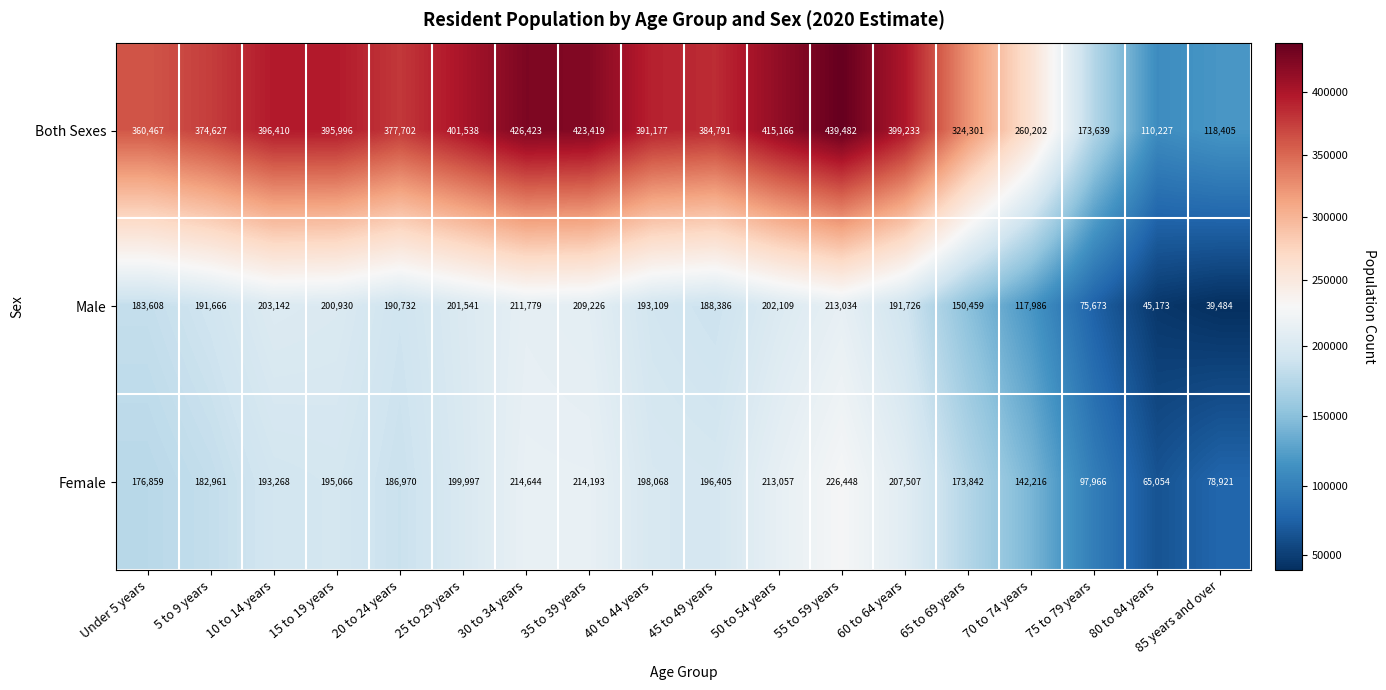

What is the total value across all series at 30 to 34 years?

852846